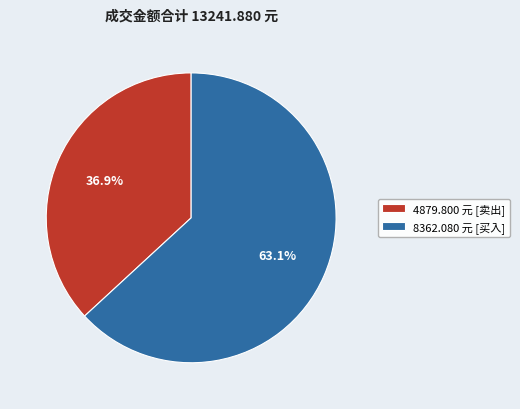

What percentage is NOT represented by 8362.080 元 [买入]?

36.9%